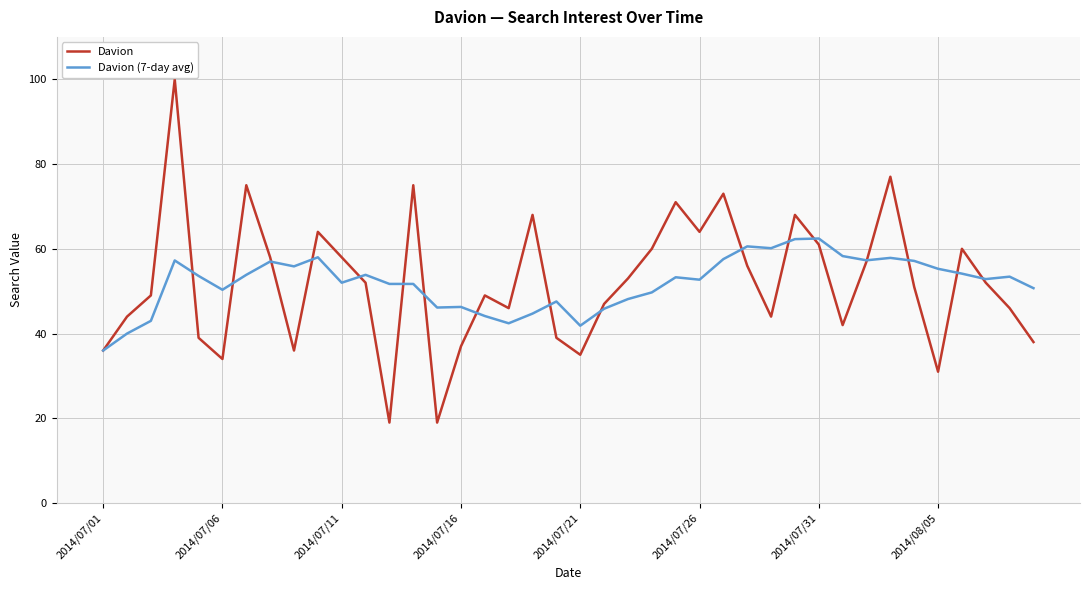

Rank the series by their maximum value, from highest to lowest.

Davion, Davion (7-day avg)